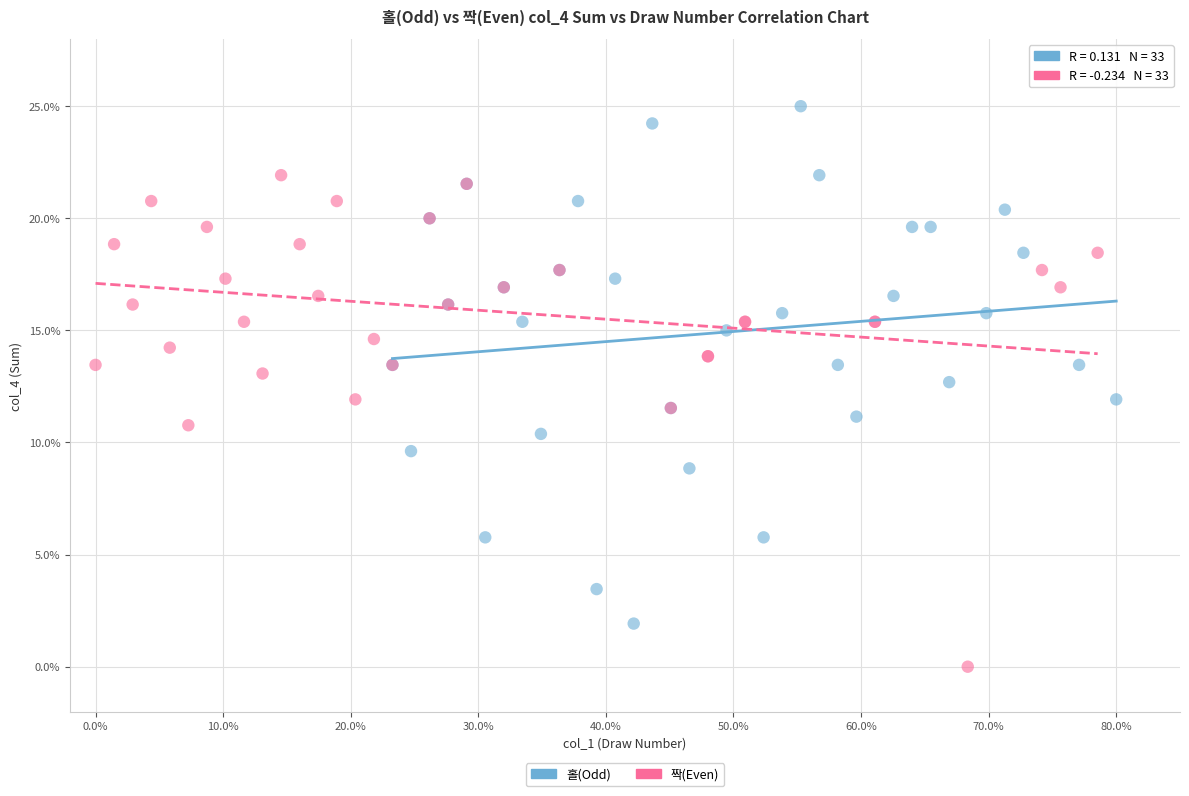

Which series contains the highest Y value?

홀(Odd)